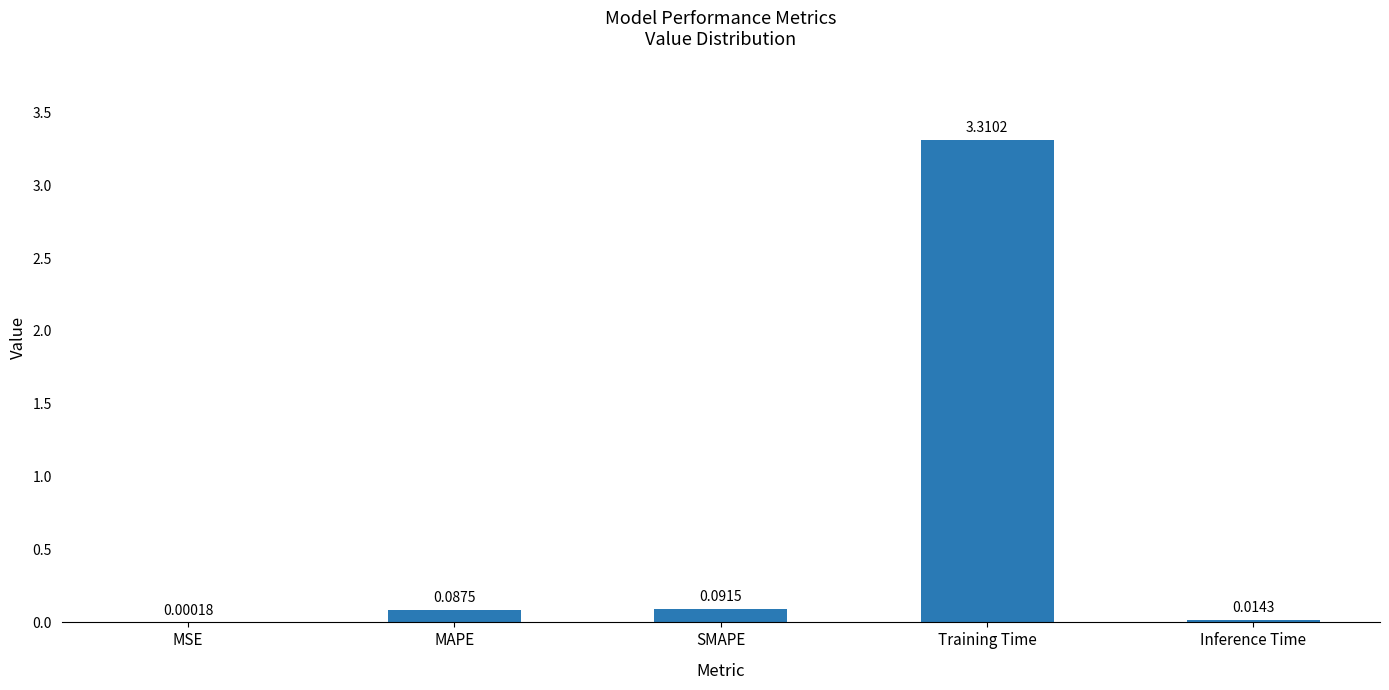

Is it true that the value at Training Time is 1.4?

False